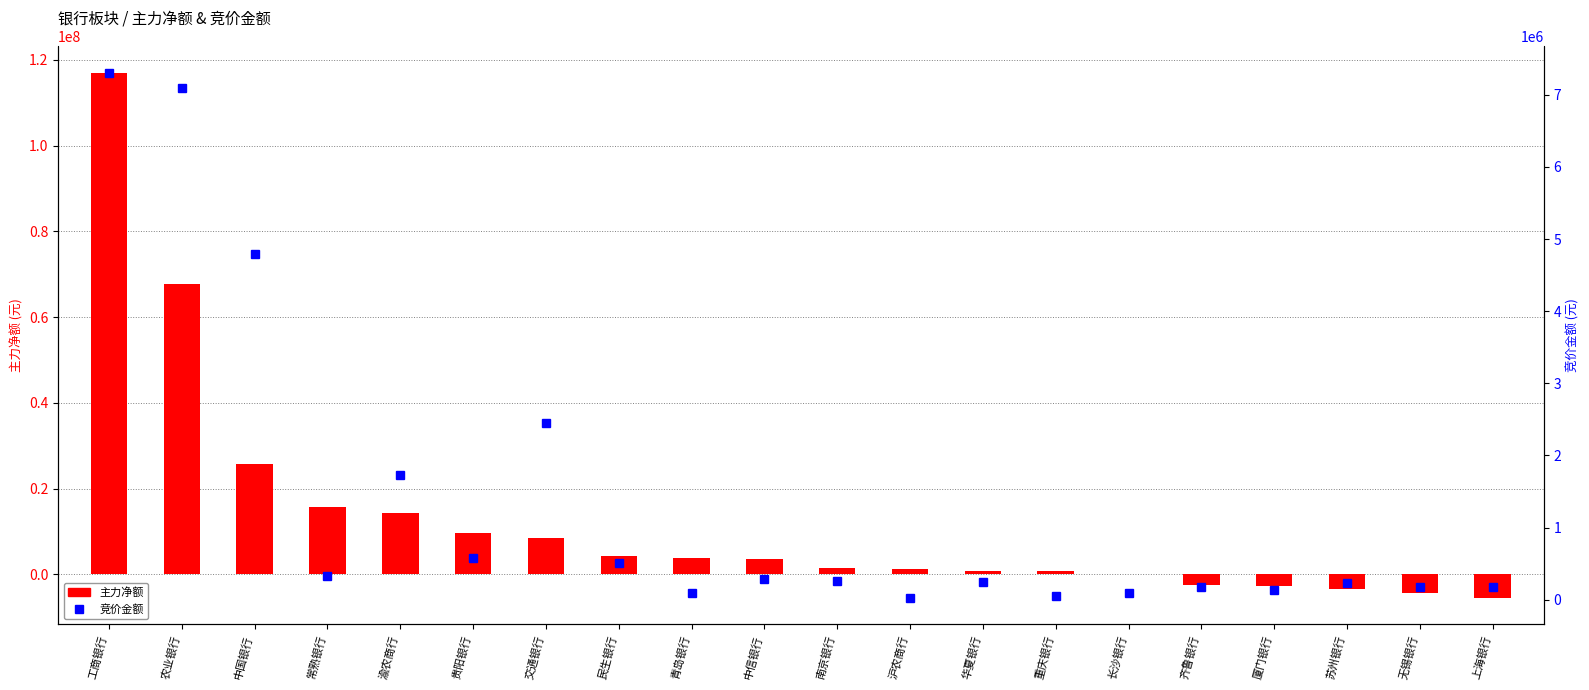

At how many categories does at least one series exceed 92211216?

1